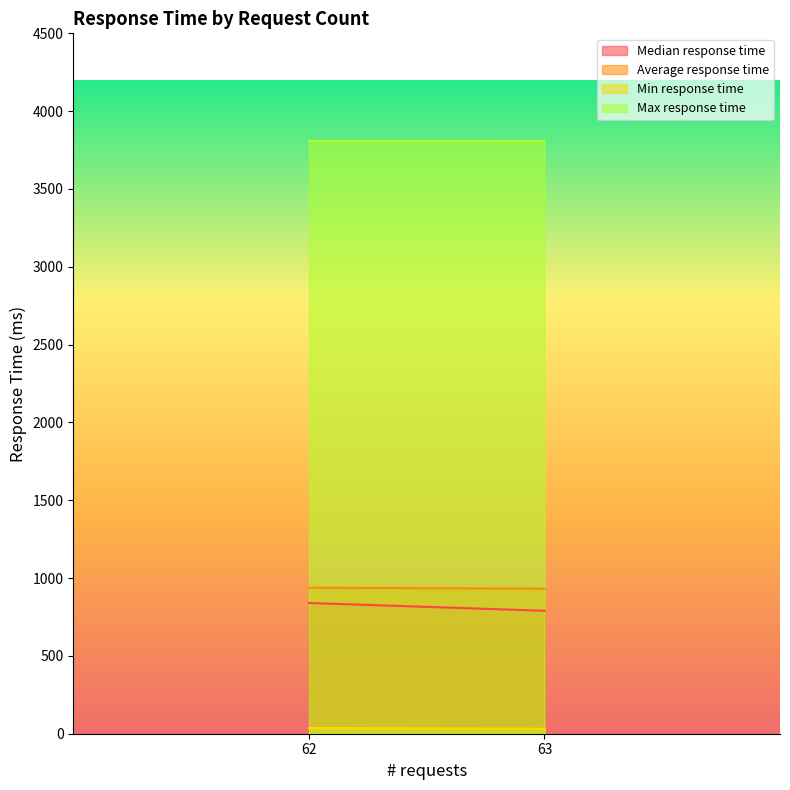

The value of Average response time at 62 is 1392. True or false?

False